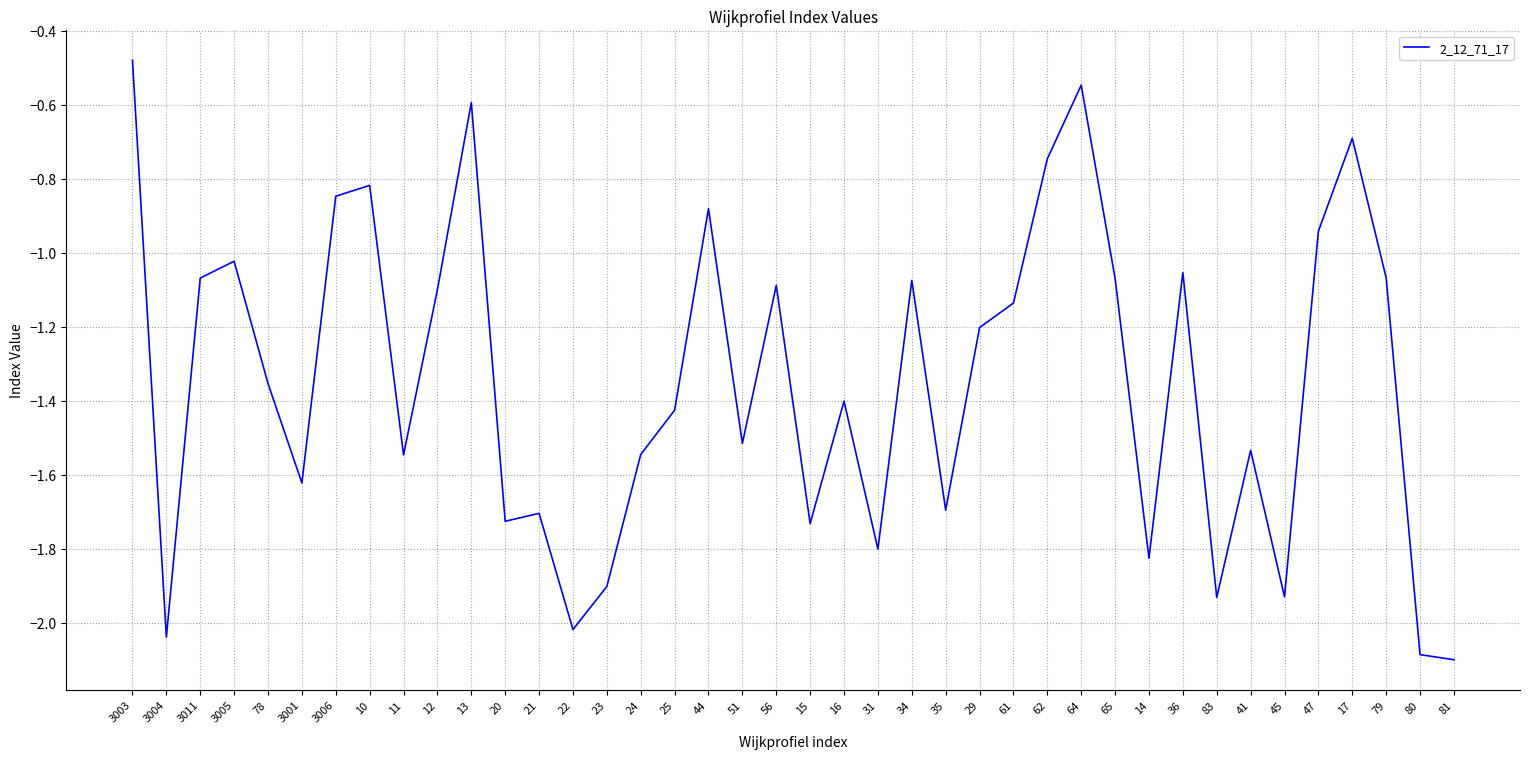

How many lines are shown in the chart?

1